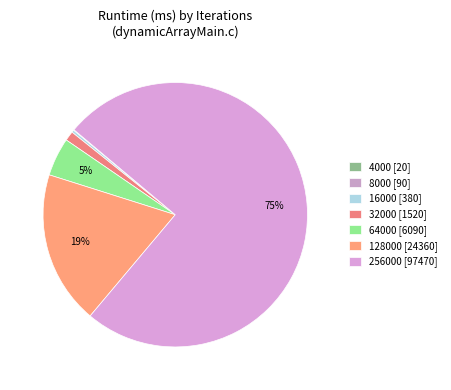

What is the largest slice in the pie chart?

256000 [97470]